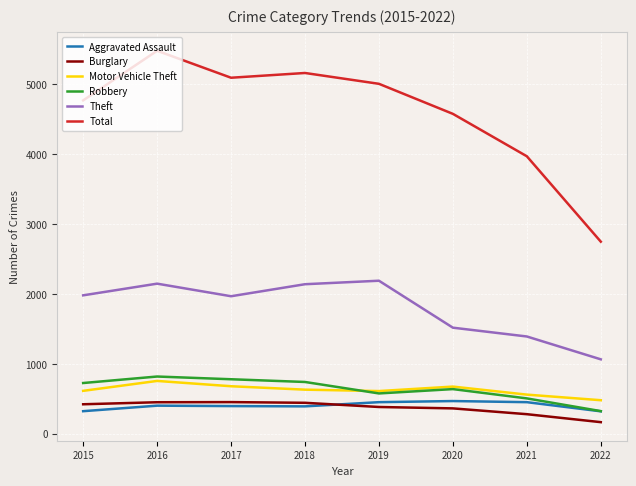

Which series has the largest range (max minus min)?

Total